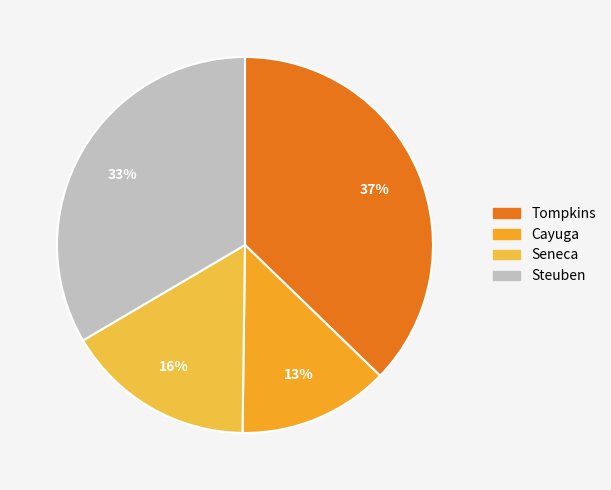

Is there any slice that represents more than half of the pie?

No